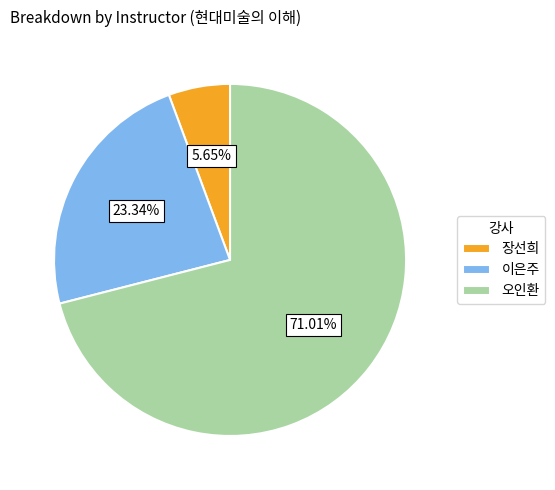

Rank the categories by value from lowest to highest.

장선희, 이은주, 오인환